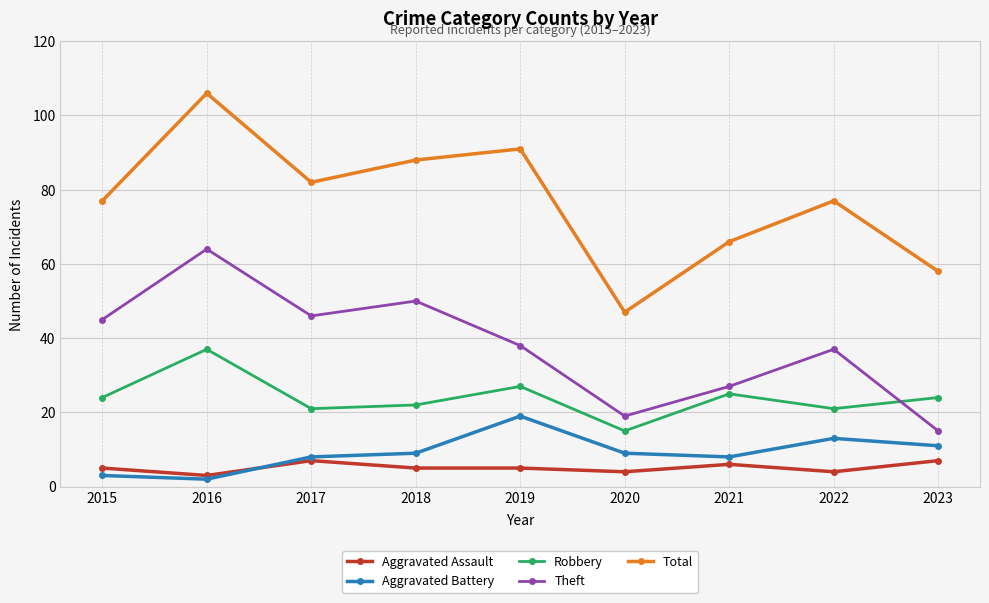

What is the difference between the Aggravated Battery values at 2016 and 2021?

6